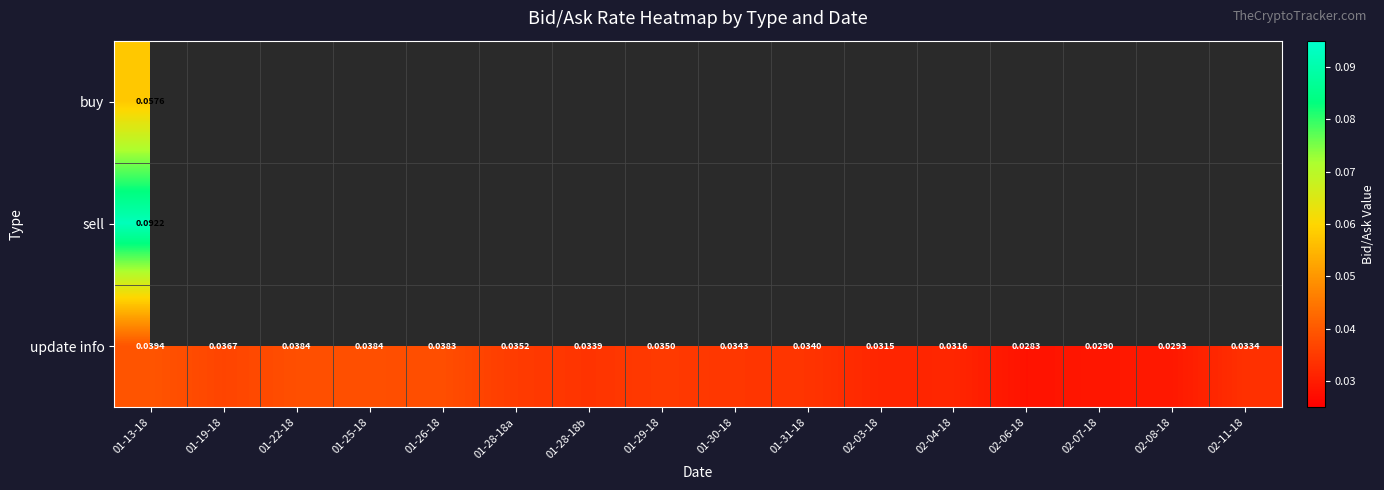

Is it true that update info equals 0.0 at 01-30-18?

True